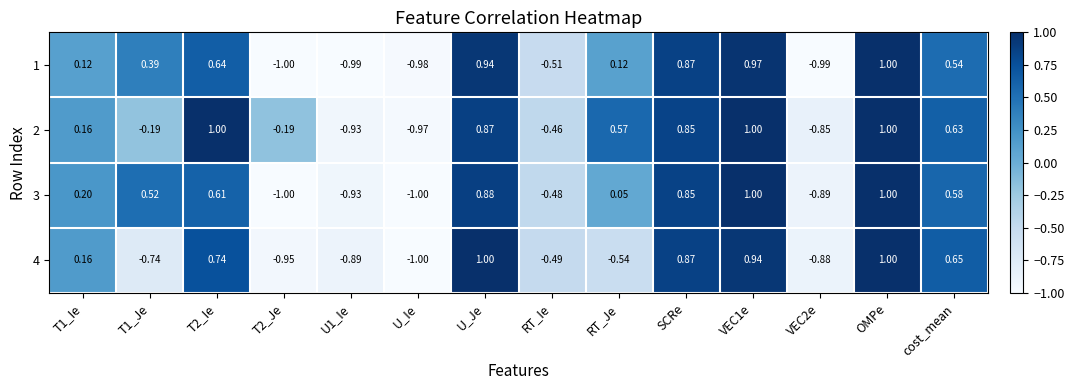

What is the difference between the highest and lowest values at T1_Je?

1.3